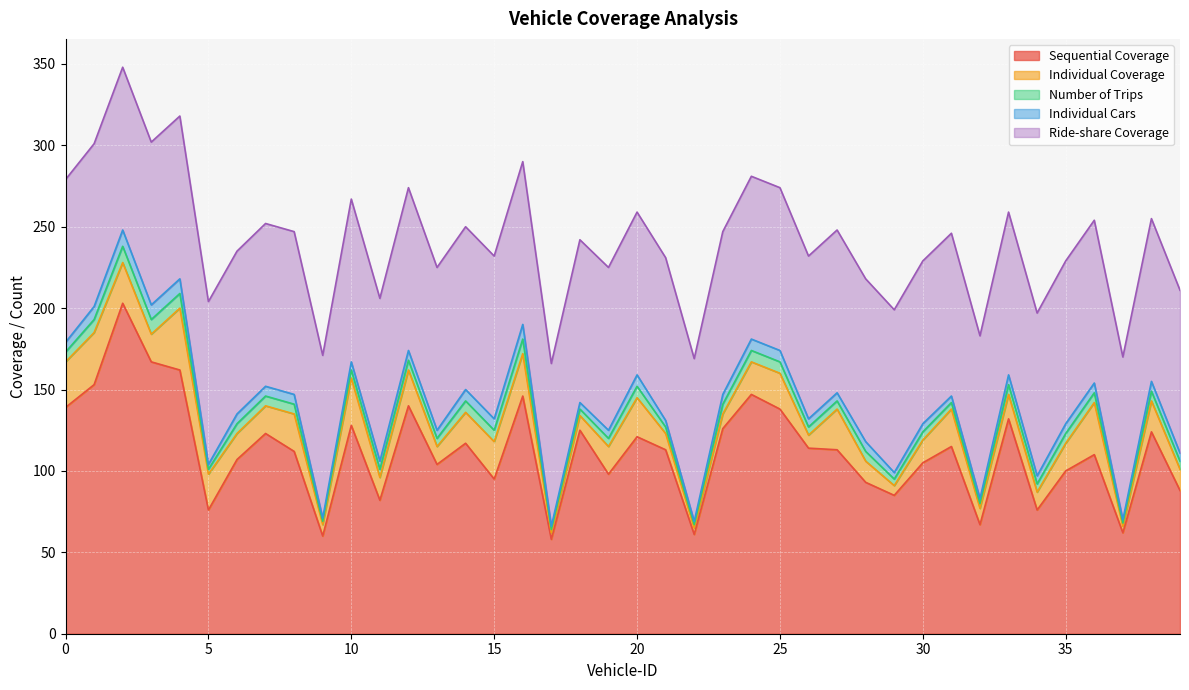

Which category has the lowest value in the Individual Coverage series?

17